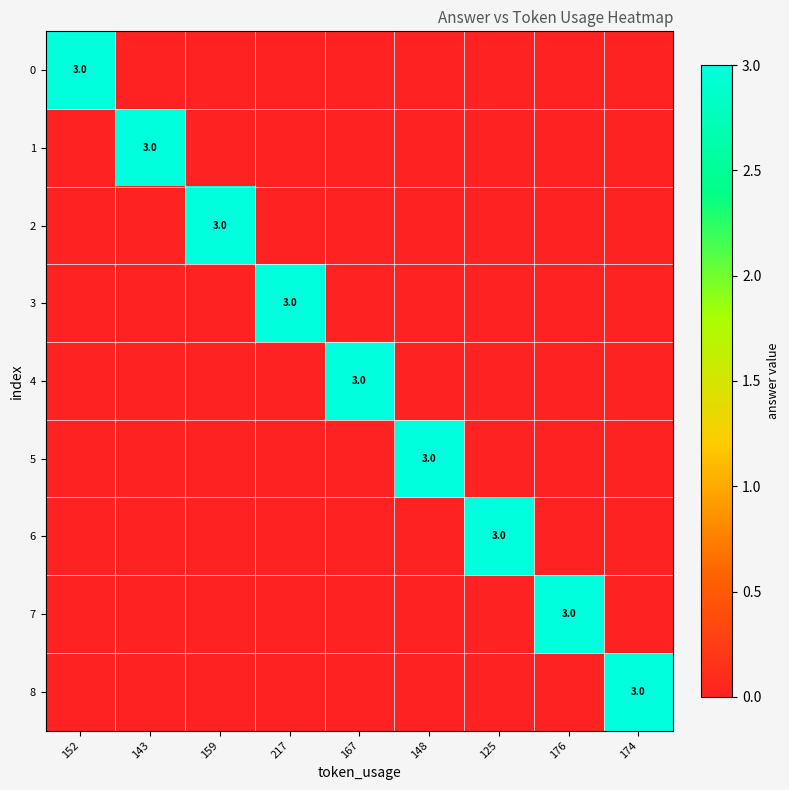

What is the difference between the maximum and minimum values in the 1 series?

3